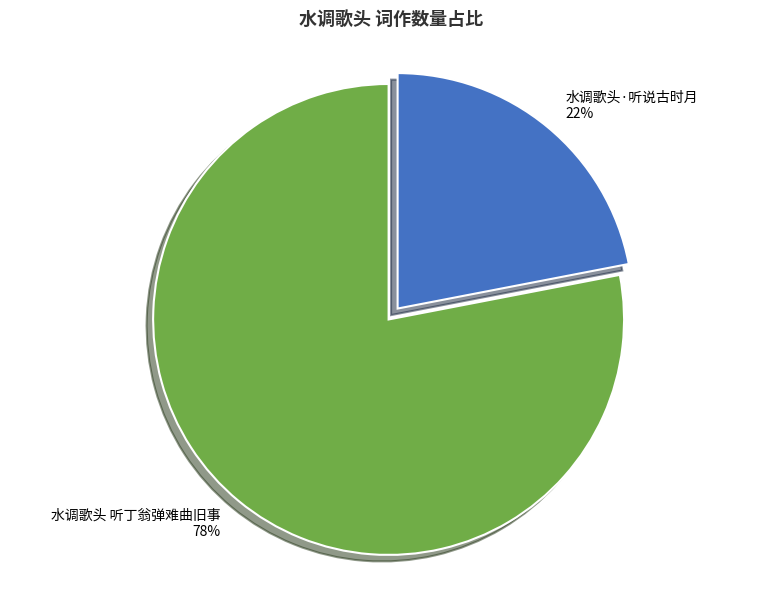

How many slices are in this pie chart?

2